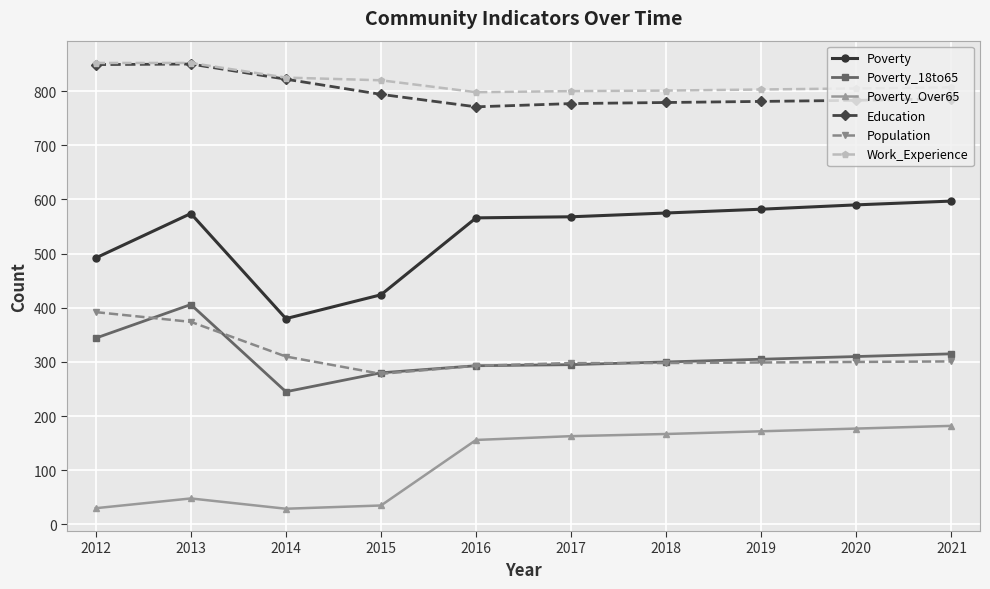

What is the difference between the maximum and minimum values in the Work_Experience series?

54